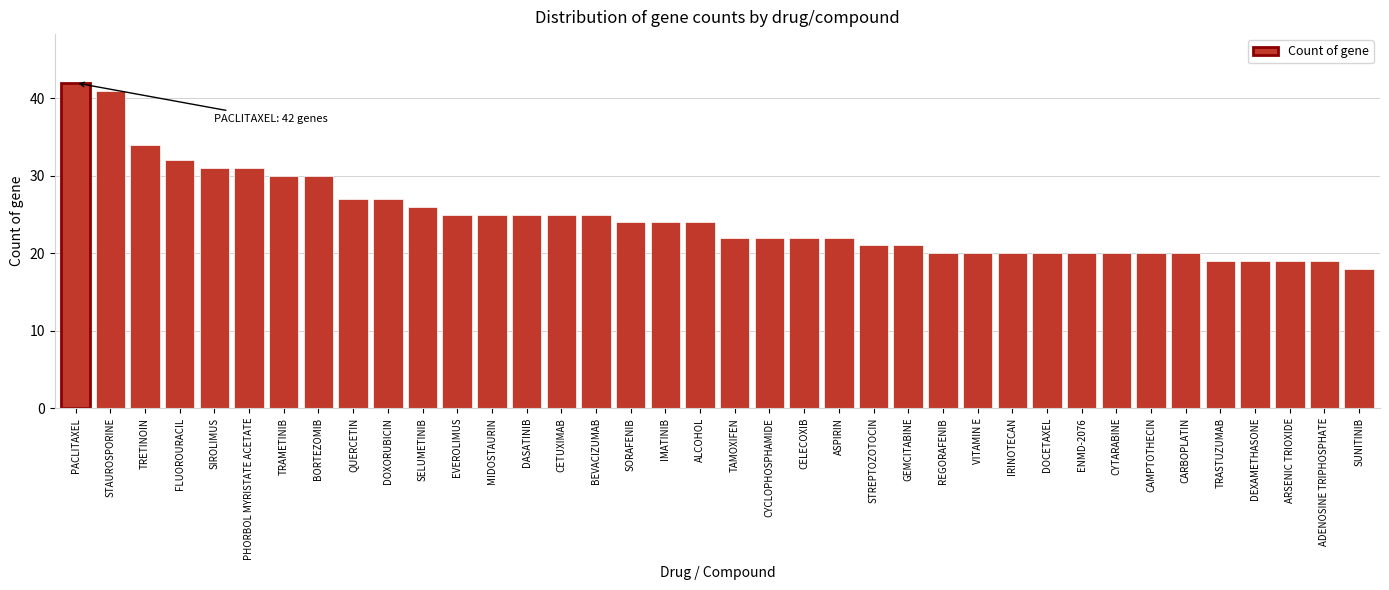

Approximately how many times larger is the value at ARSENIC TRIOXIDE compared to DEXAMETHASONE?

1.0